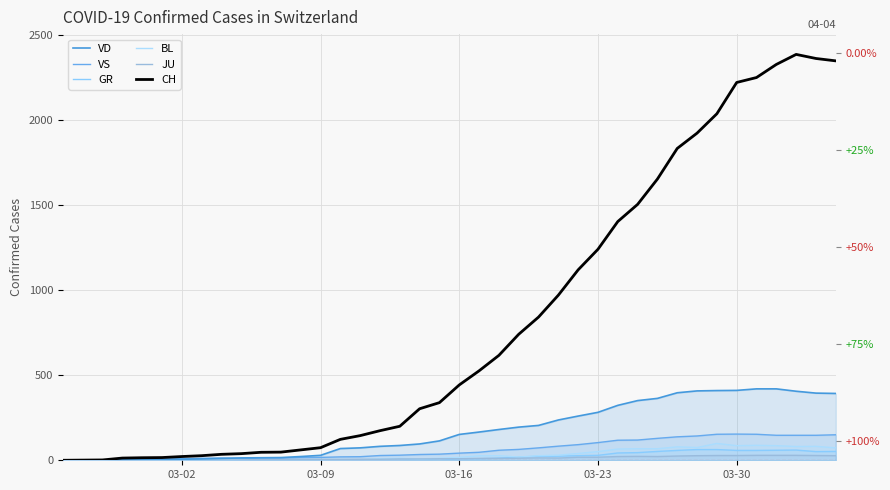

How many interior local valleys does the JU series have?

2